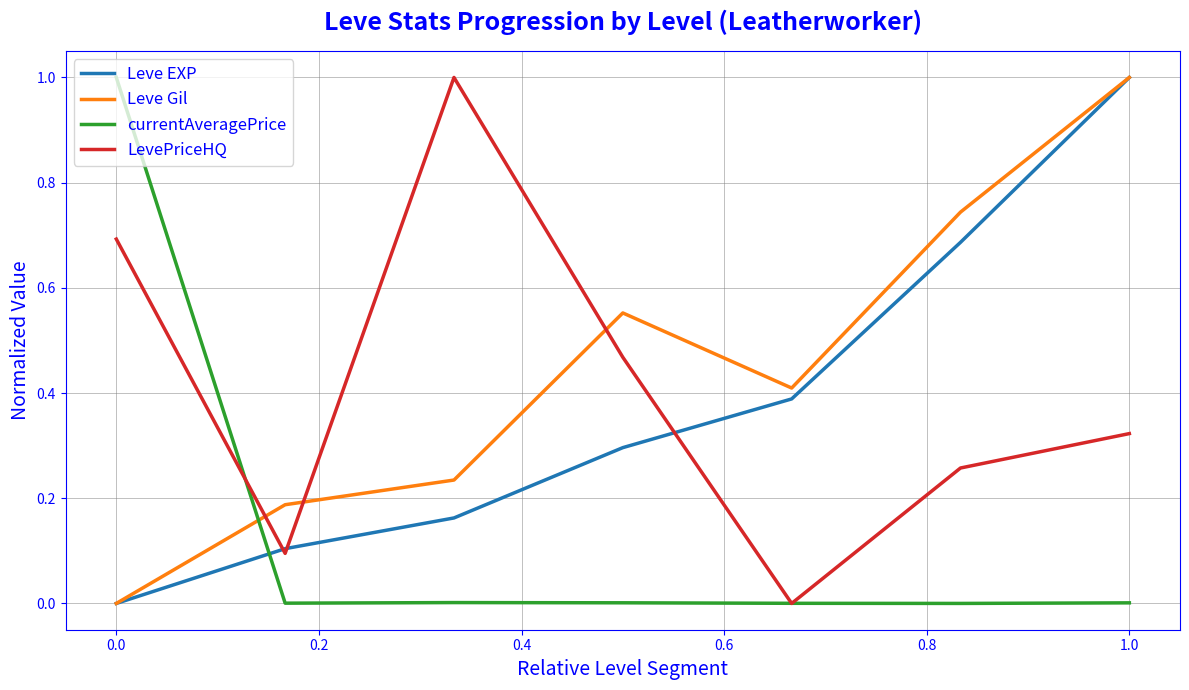

What is the highest value of the Leve EXP series?

1.0